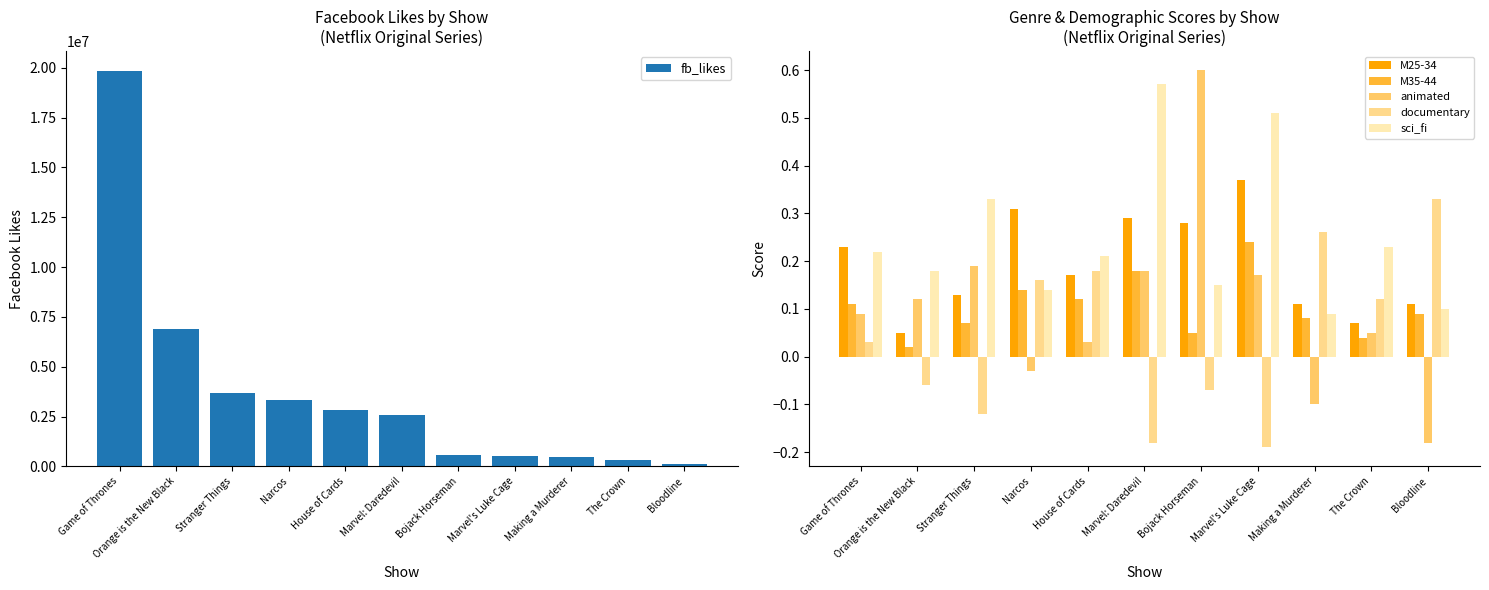

Is it true that fb_likes equals 795728.3 at House of Cards?

False